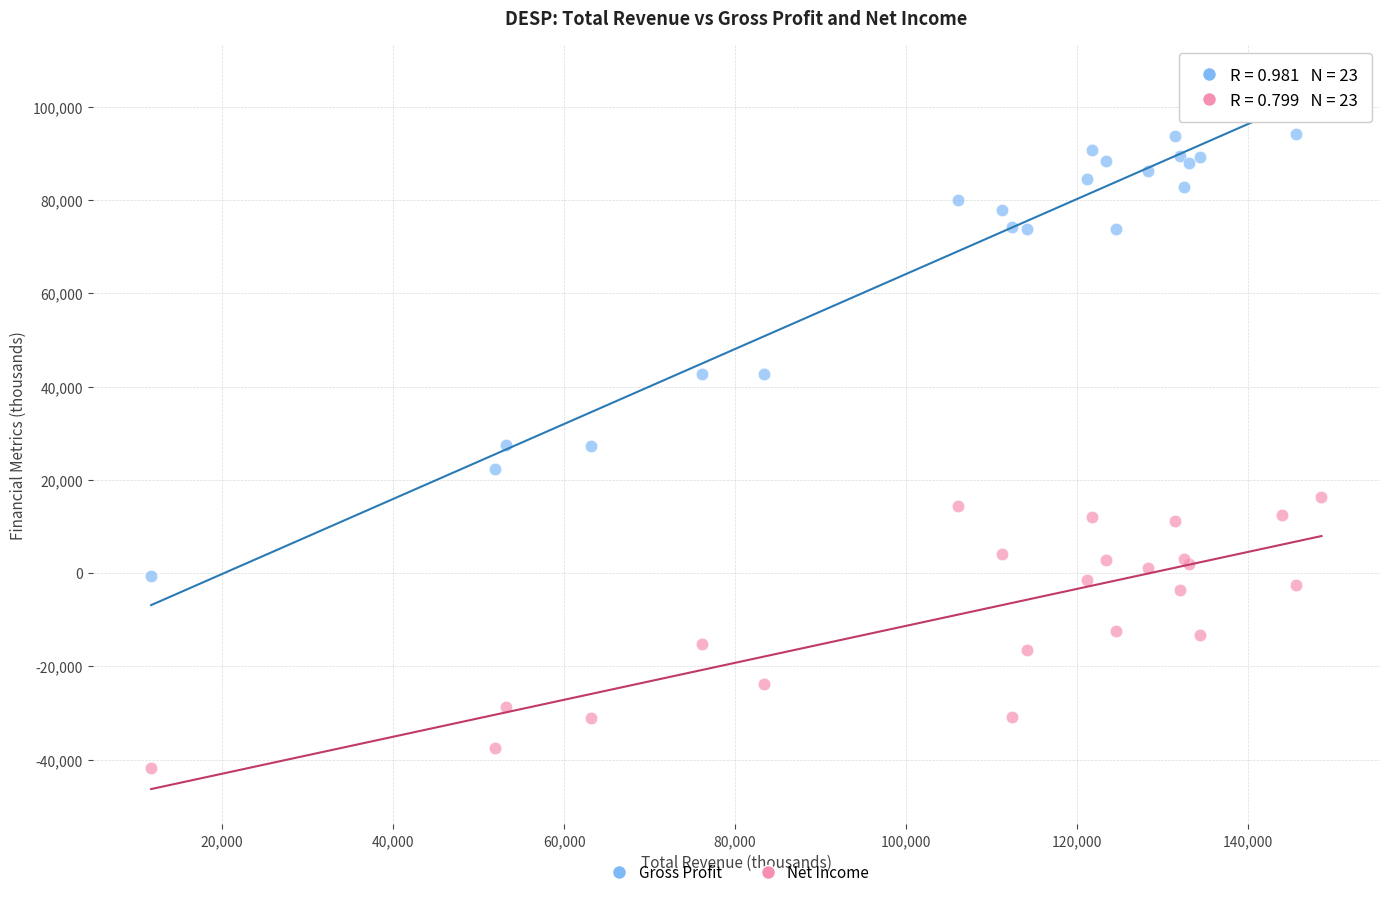

Which series reaches the maximum Y coordinate?

Gross Profit